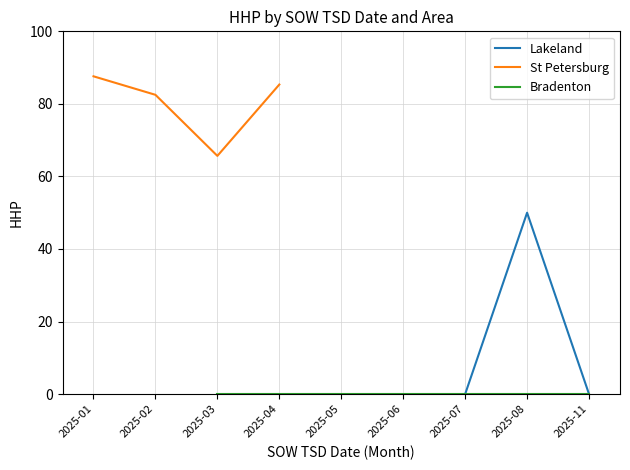

After their last crossing, which series has the higher values: Lakeland or St Petersburg?

Lakeland